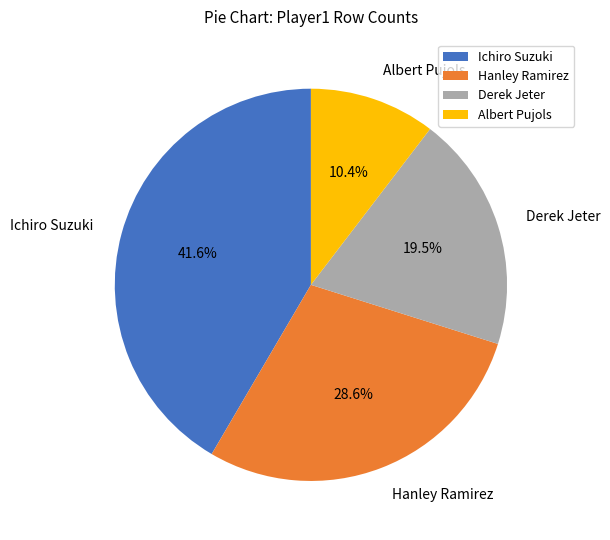

Is the sum of Derek Jeter and Ichiro Suzuki greater than half?

Yes